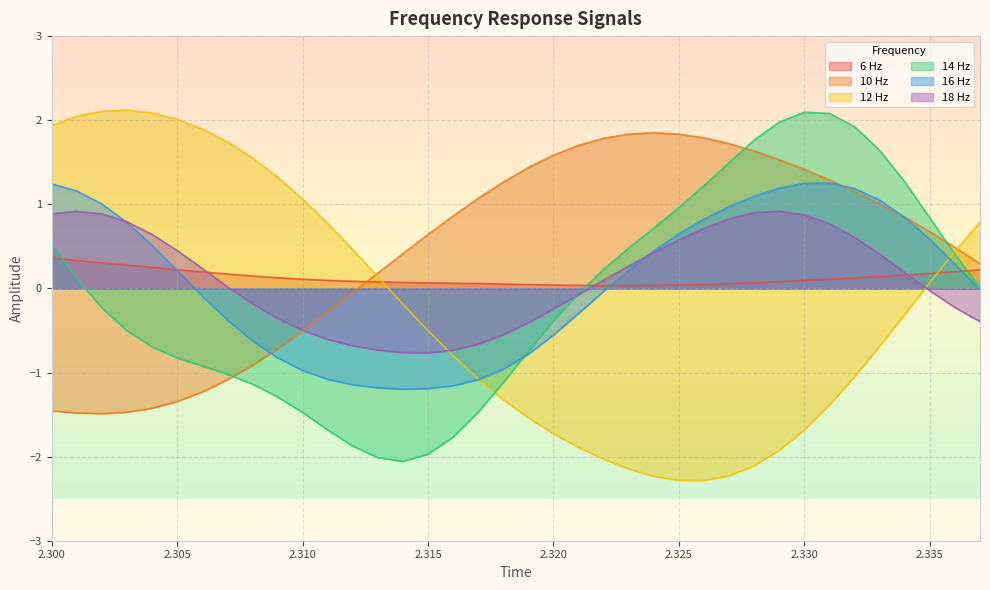

What is the maximum value for 6 Hz?

0.4